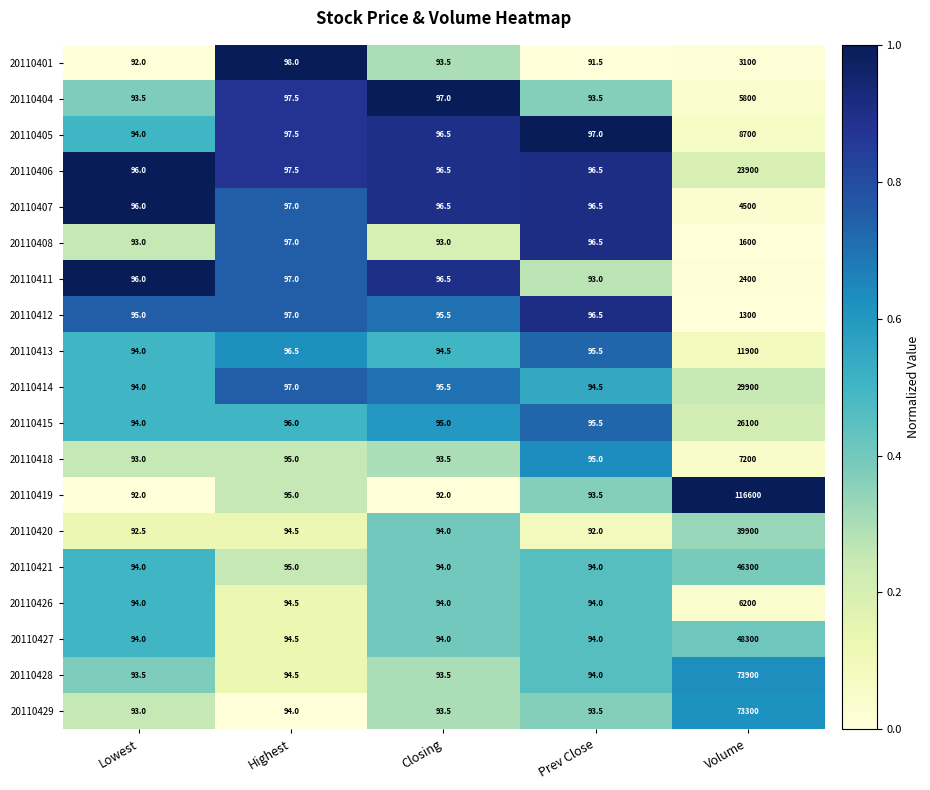

What is the average value of the 20110405 series?

1817.0